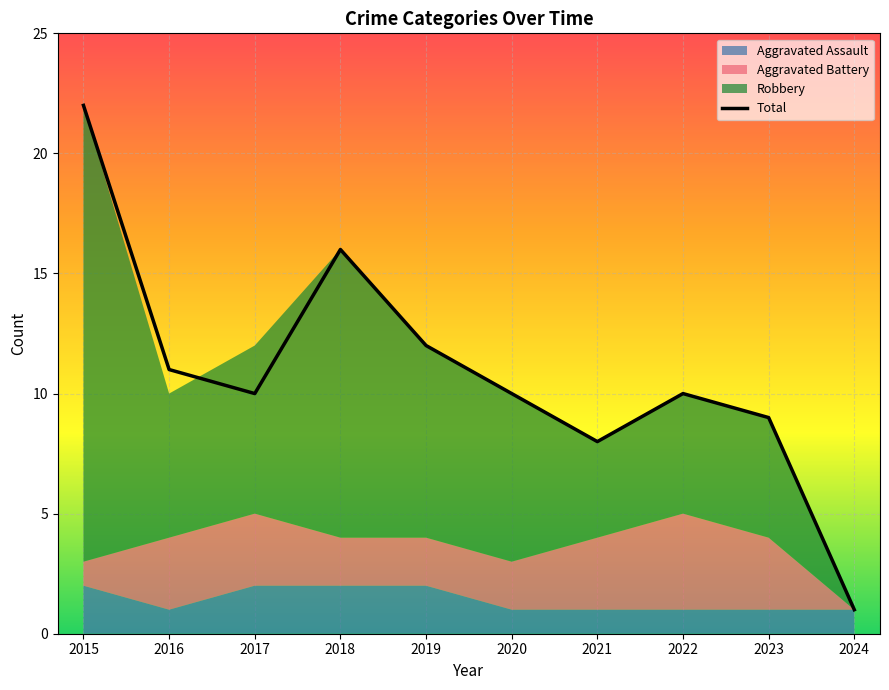

Count the number of values greater than 10.

4